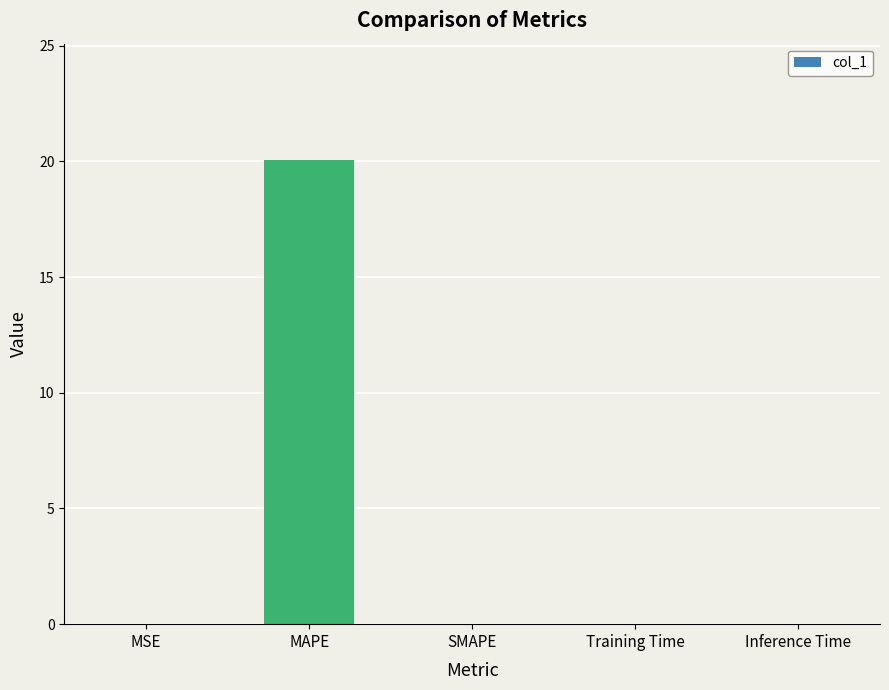

The chart shows a value of 0.0 at MSE. True or false?

True